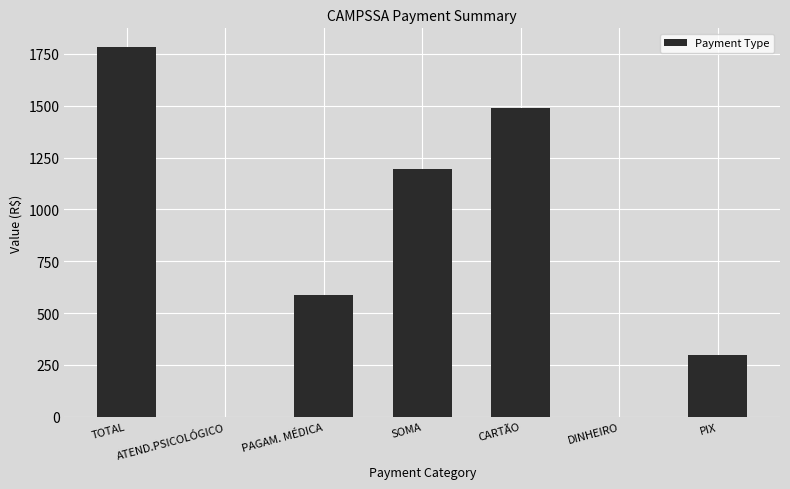

What is the maximum value shown in the chart?

1783.8